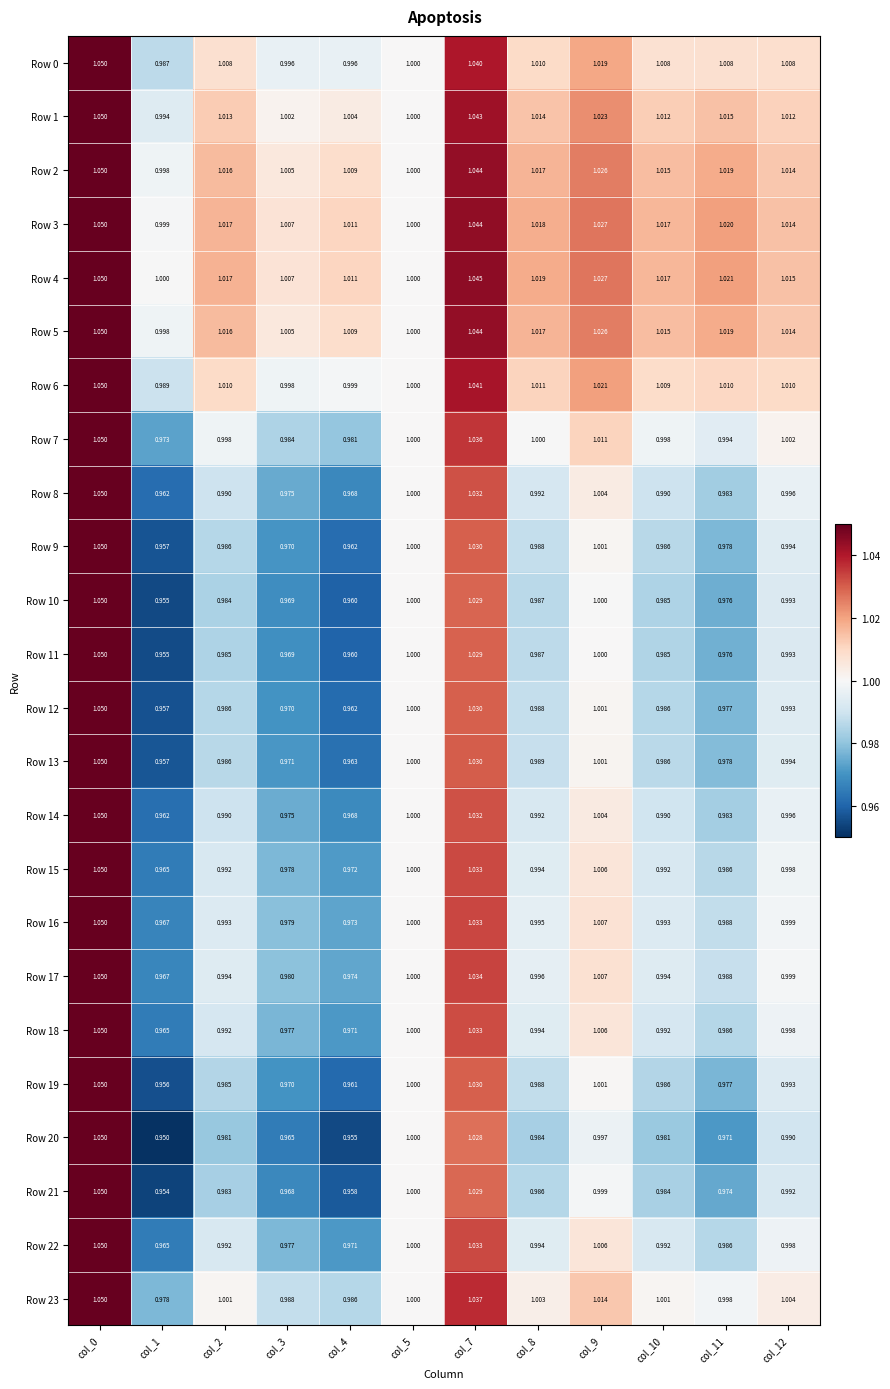

Is the value of Row 23 at col_2 greater than the value of Row 18 at col_9?

No